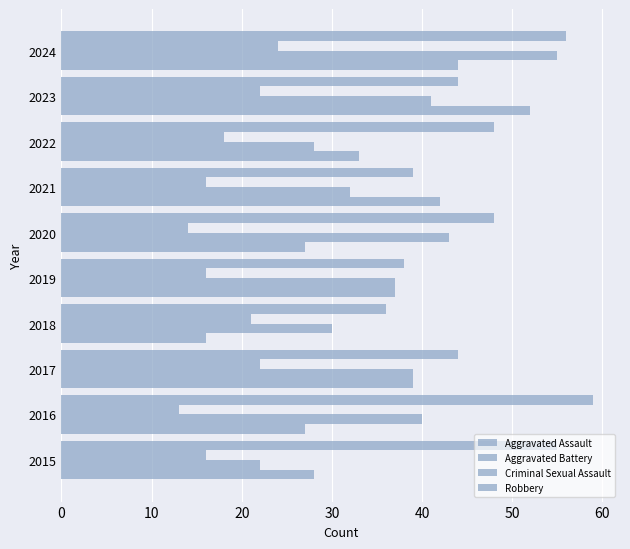

How many distinct data groups are displayed?

4